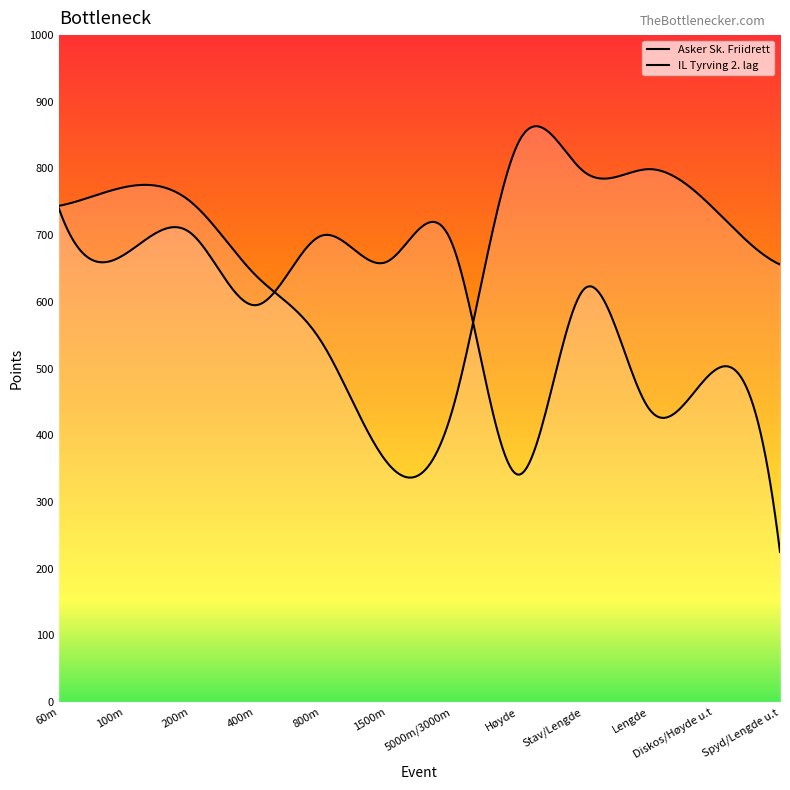

Rank the series by their maximum value, from highest to lowest.

Asker Sk. Friidrett, IL Tyrving 2. lag